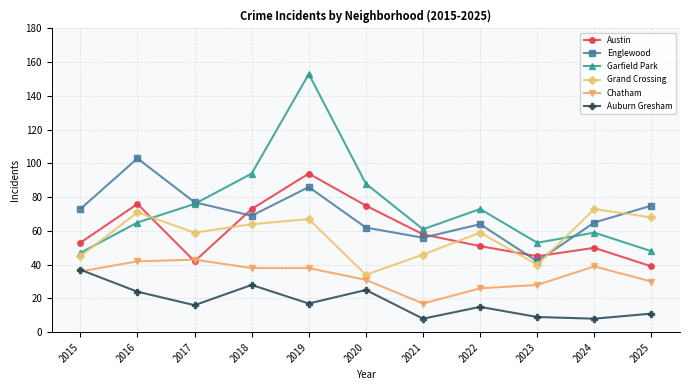

What is the value of the Auburn Gresham point at the 5th from the left?

17